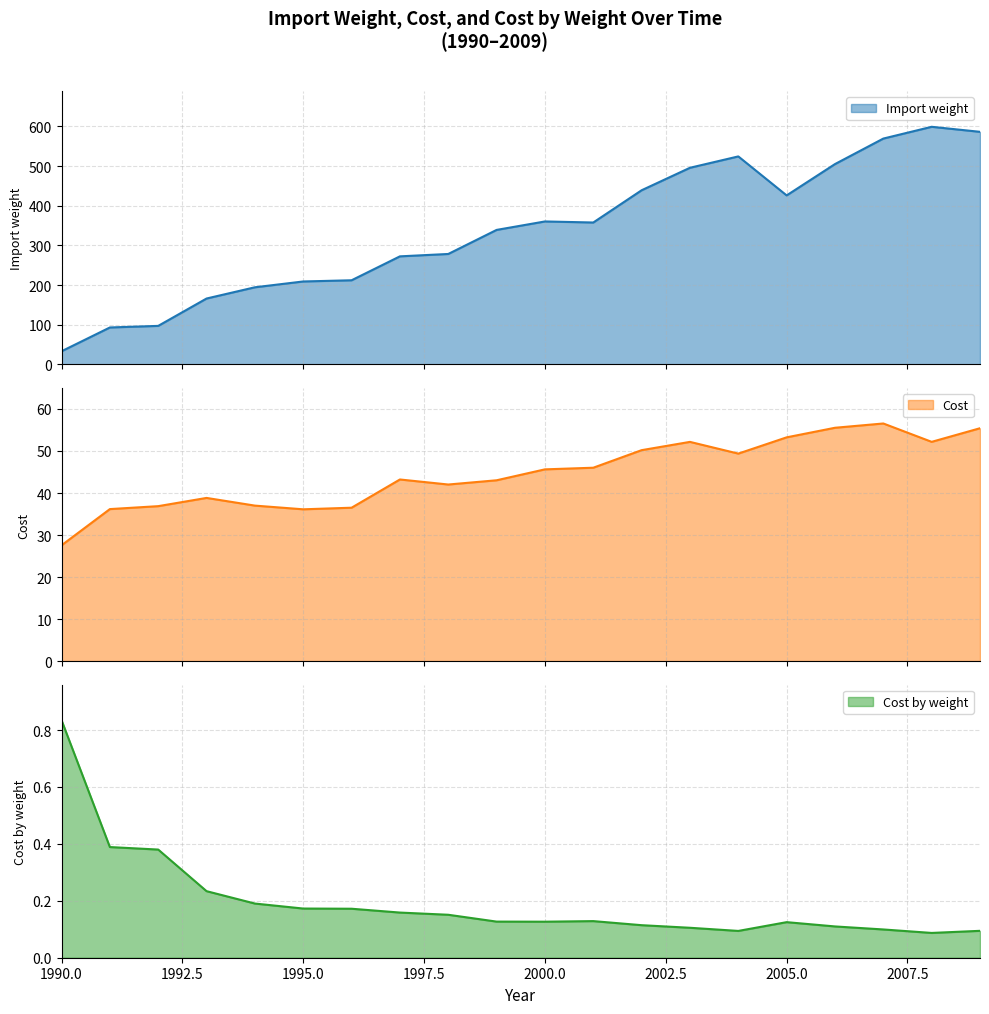

What is the difference between the highest and lowest values at 2002?

438.9